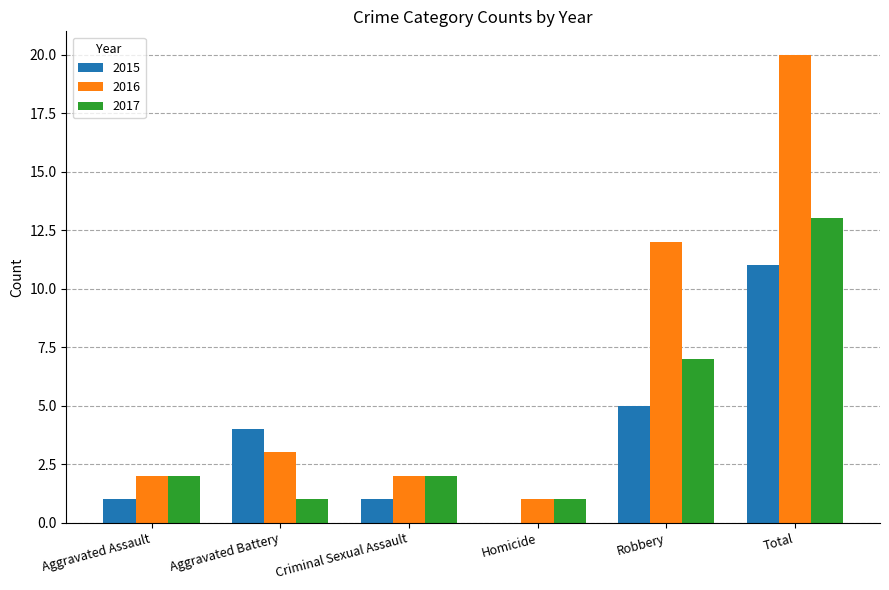

What are all the series names shown in the legend?

2015, 2016, 2017